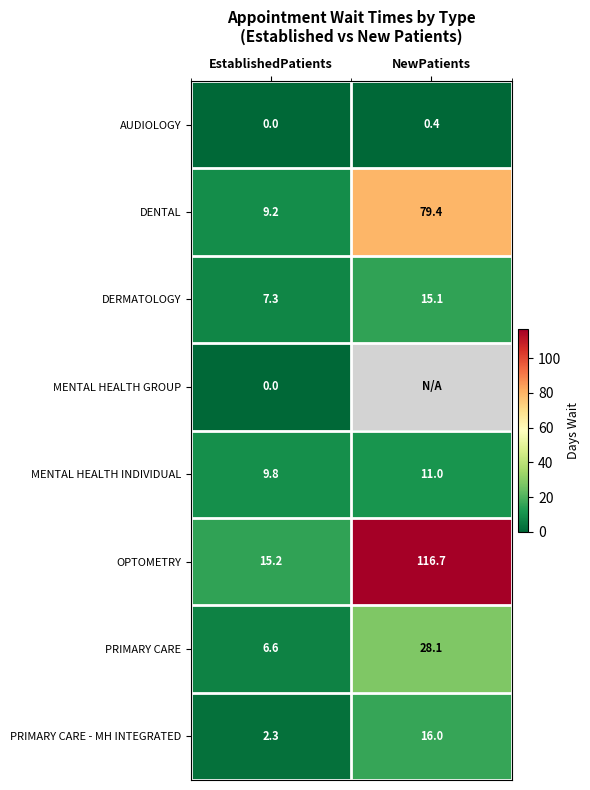

What is the average value of the DERMATOLOGY series?

11.2